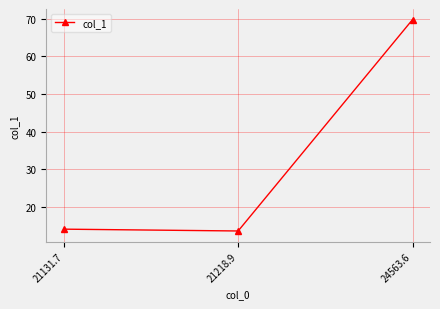

How many lines are shown in the chart?

1